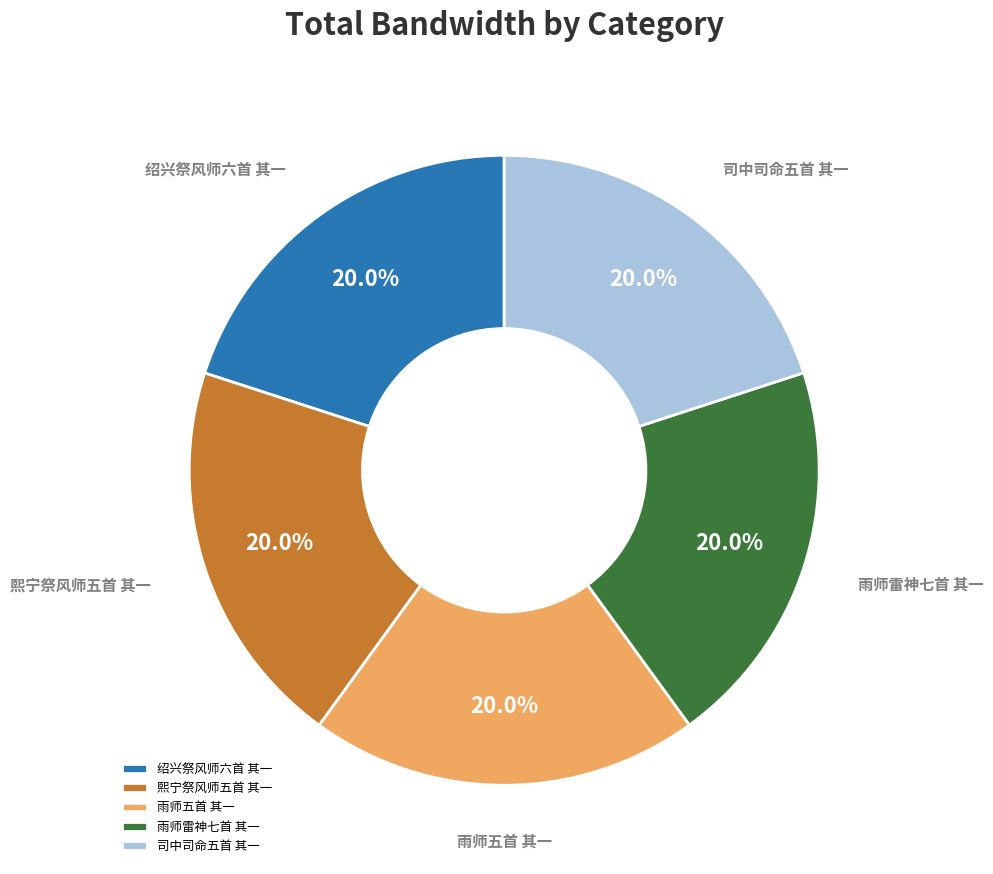

Count the number of slices in the pie.

5